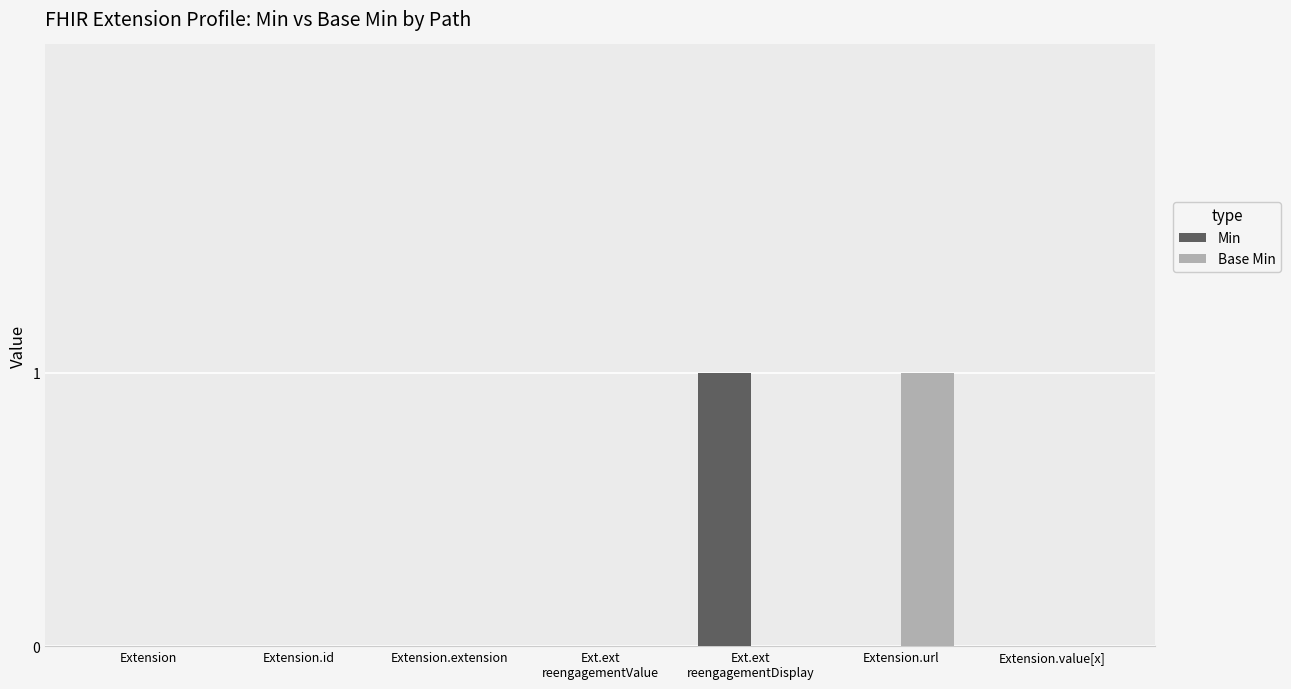

Is it true that Min equals 0 at Extension.extension?

True